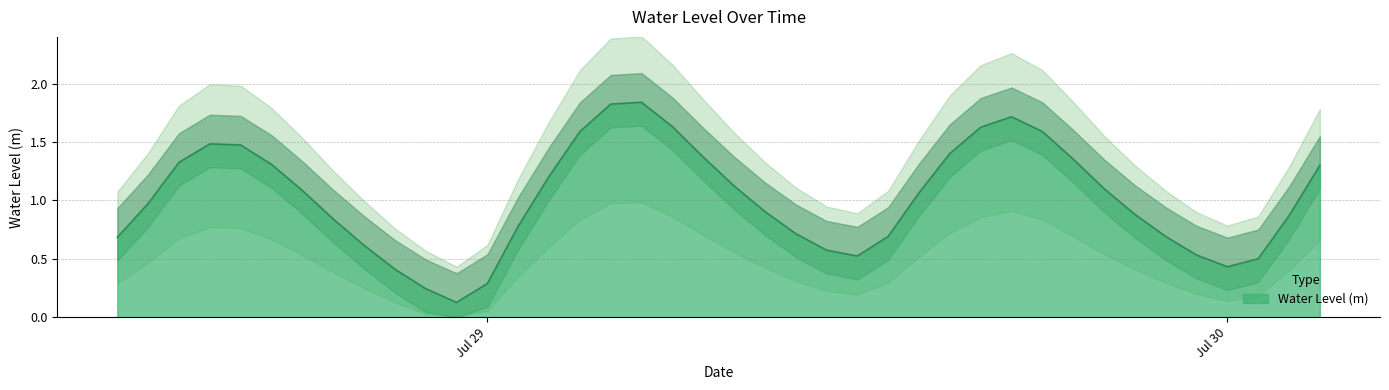

The value at 2024-07-28 20:00:00 is 0.2. True or false?

False